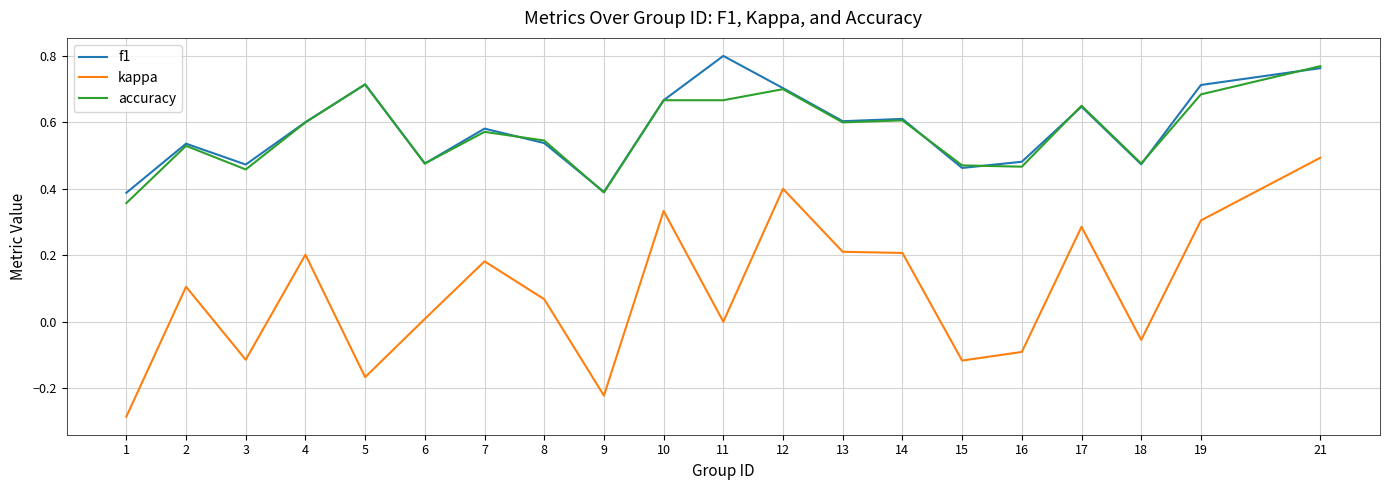

The accuracy series shows 0.4 at 10. True or false?

False